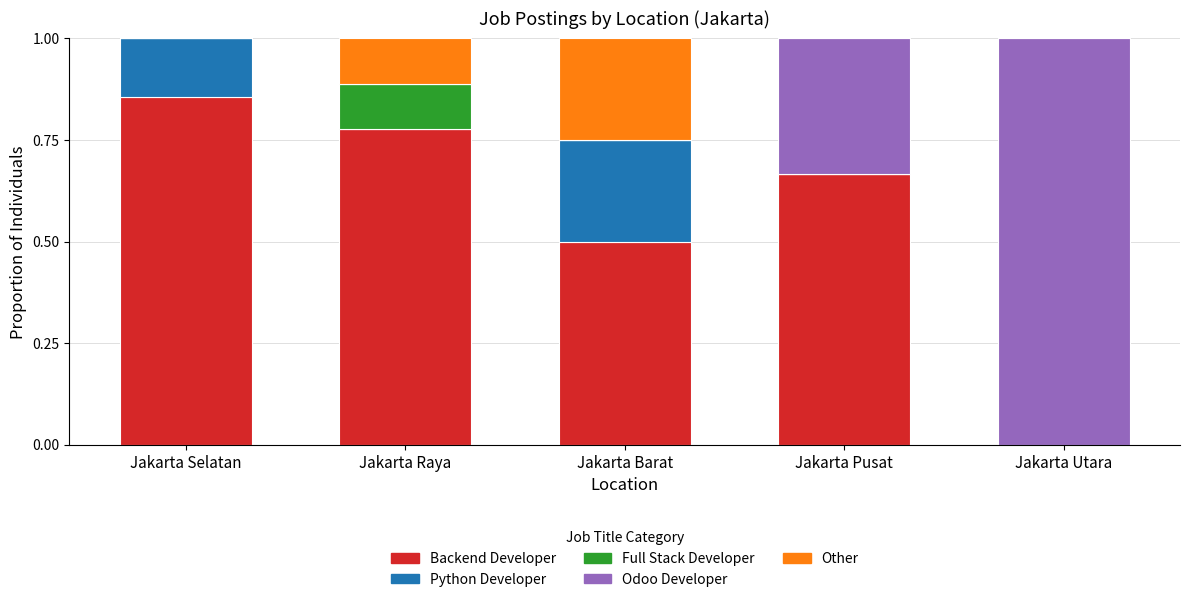

True or false: Backend Developer has a value of 0.5 at Jakarta Barat.

True